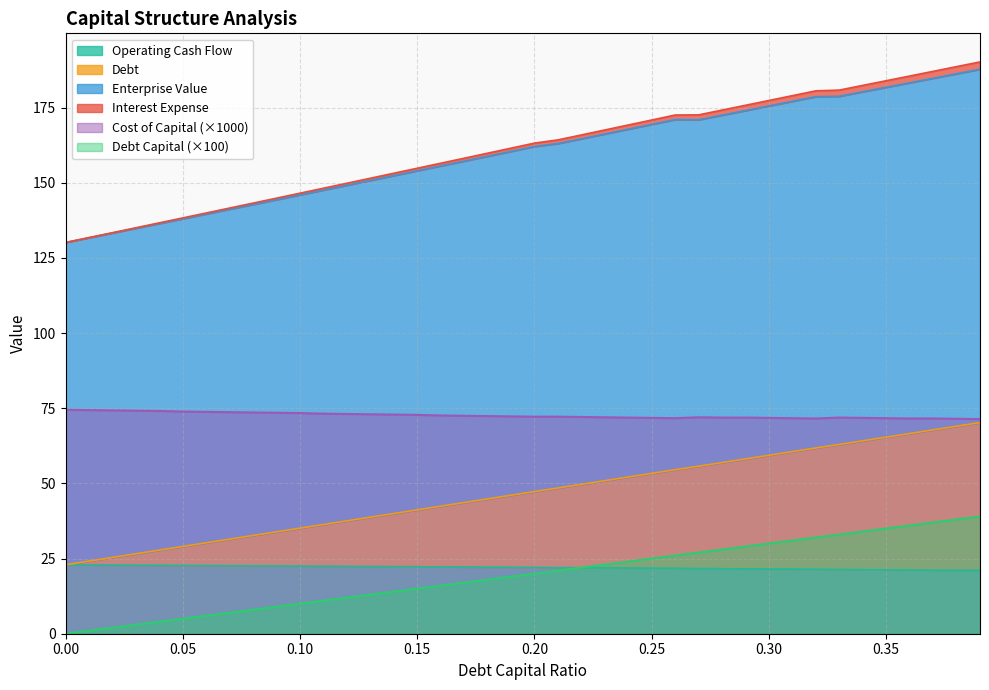

What position from the left is 0.35?

36